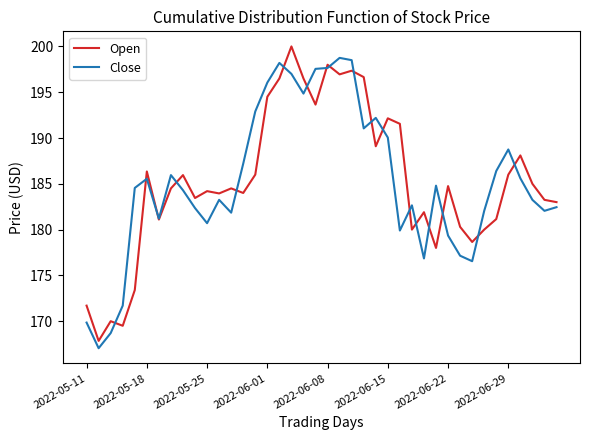

What is the maximum value for Close?

198.8